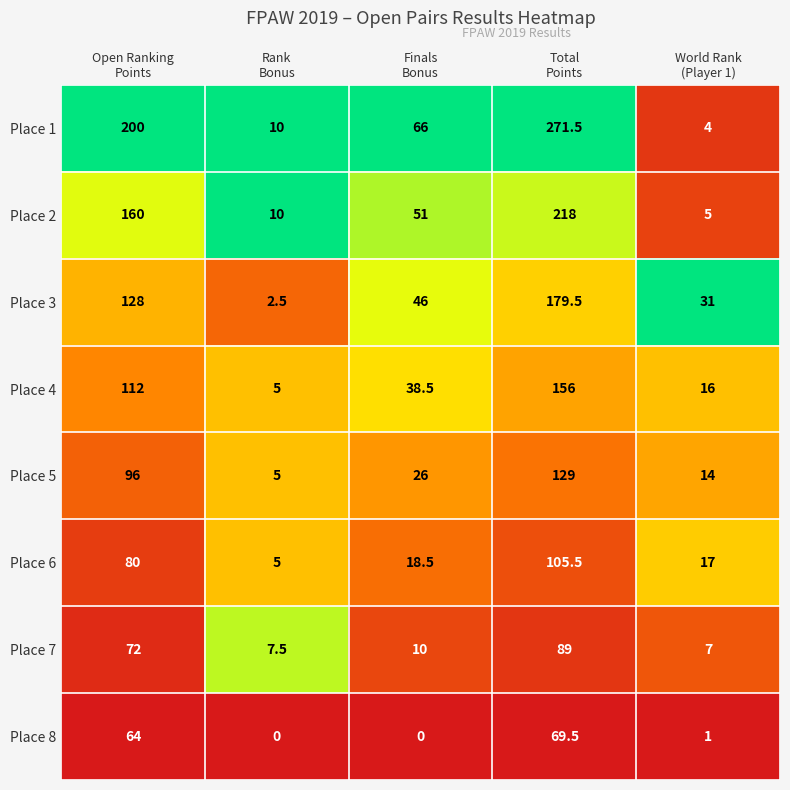

What is the total value across all series at Open Ranking
Points?

912.0